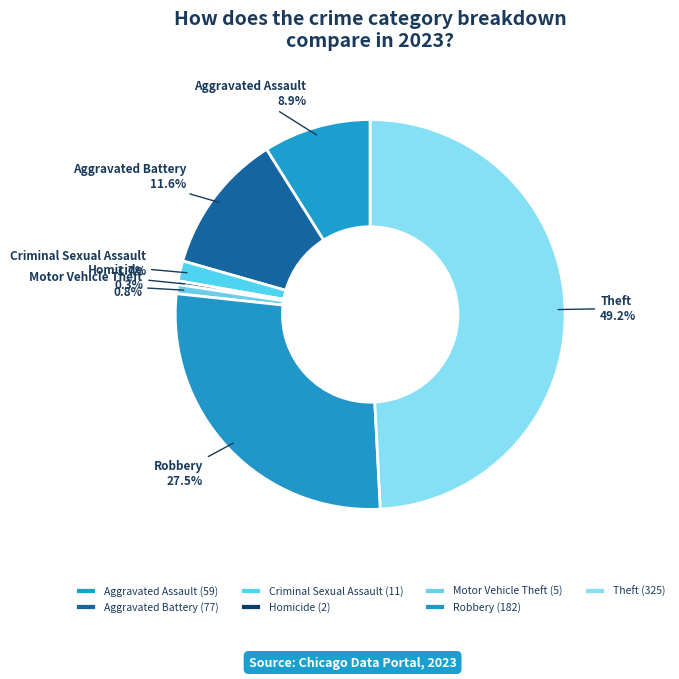

True or false: Theft accounts for 40% of the total.

False